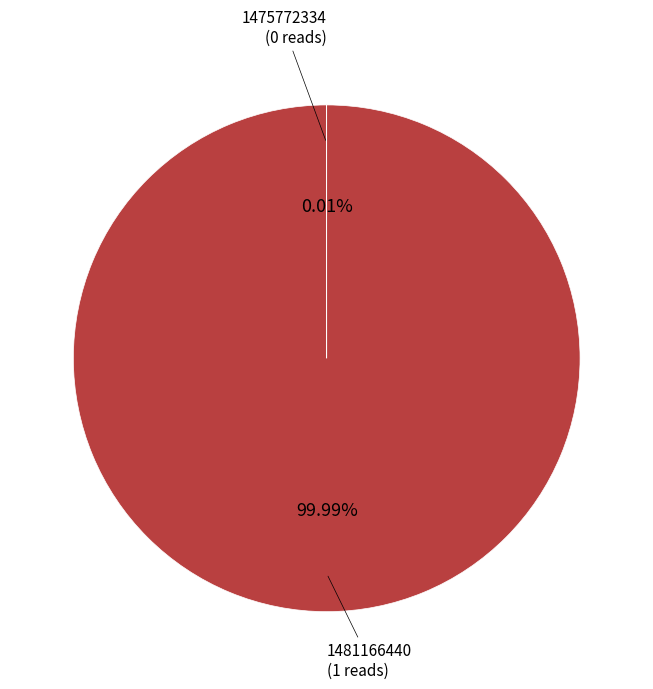

Does any single category account for the majority?

Yes